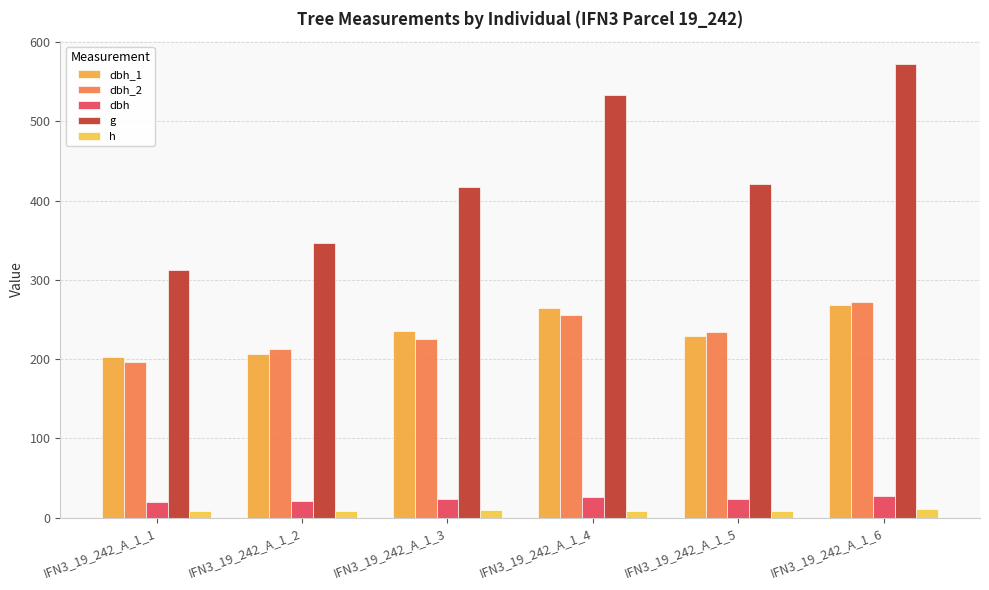

What is the average value of the dbh_1 series?

234.5